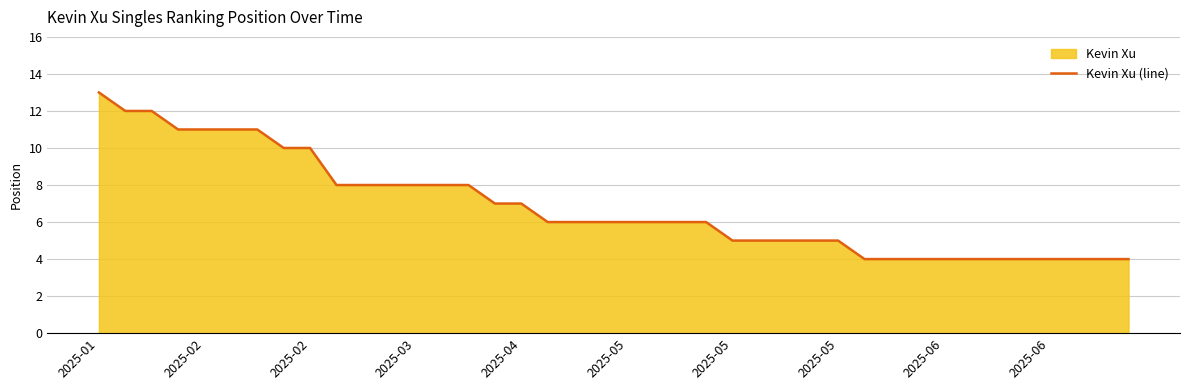

Reading right to left, what are all the values shown in this chart?

4	4	4	4	4	4	4	4	4	4	4	5	5	5	5	5	6	6	6	6	6	6	6	7	7	8	8	8	8	8	8	10	10	11	11	11	11	12	12	13